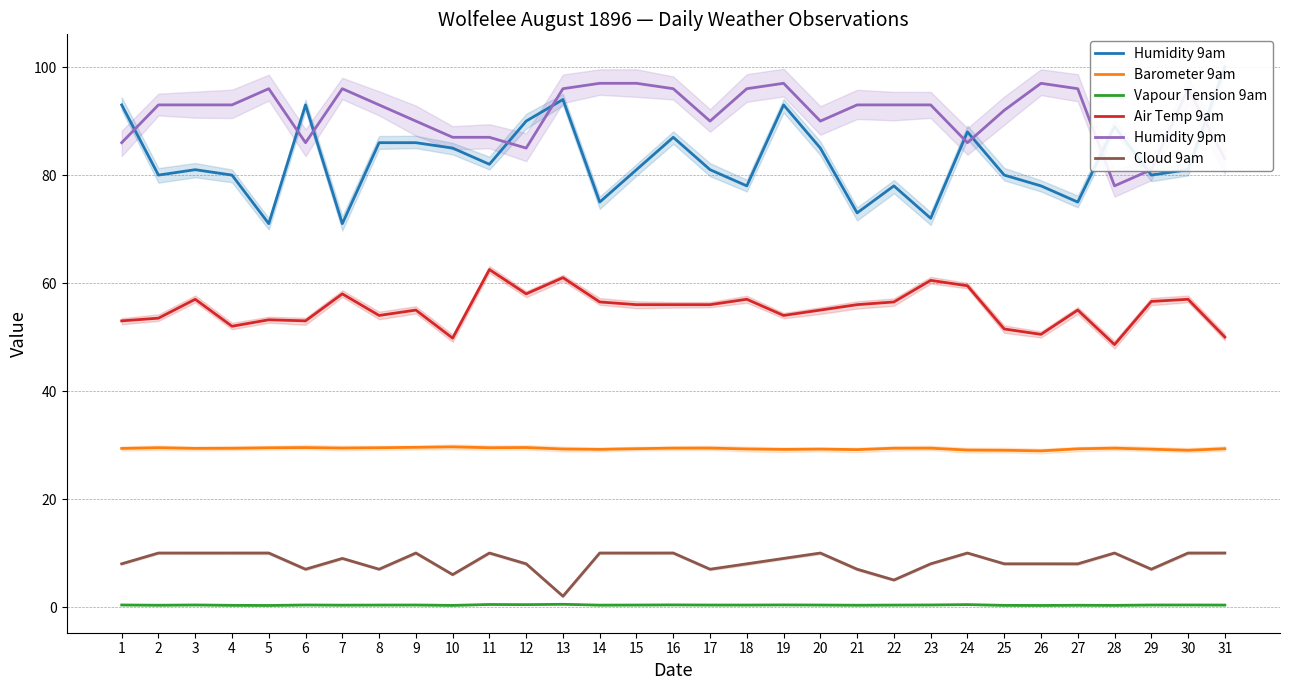

What is the value of the Air Temp 9am point at the 22nd from the left?

56.5